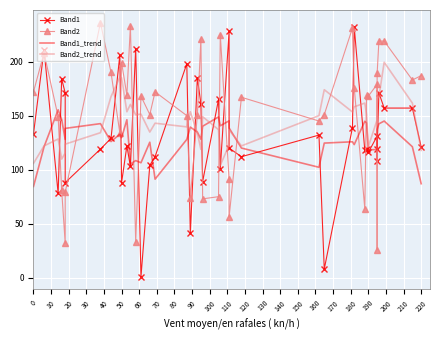

At which category does Band1_trend reach its first local peak?

20